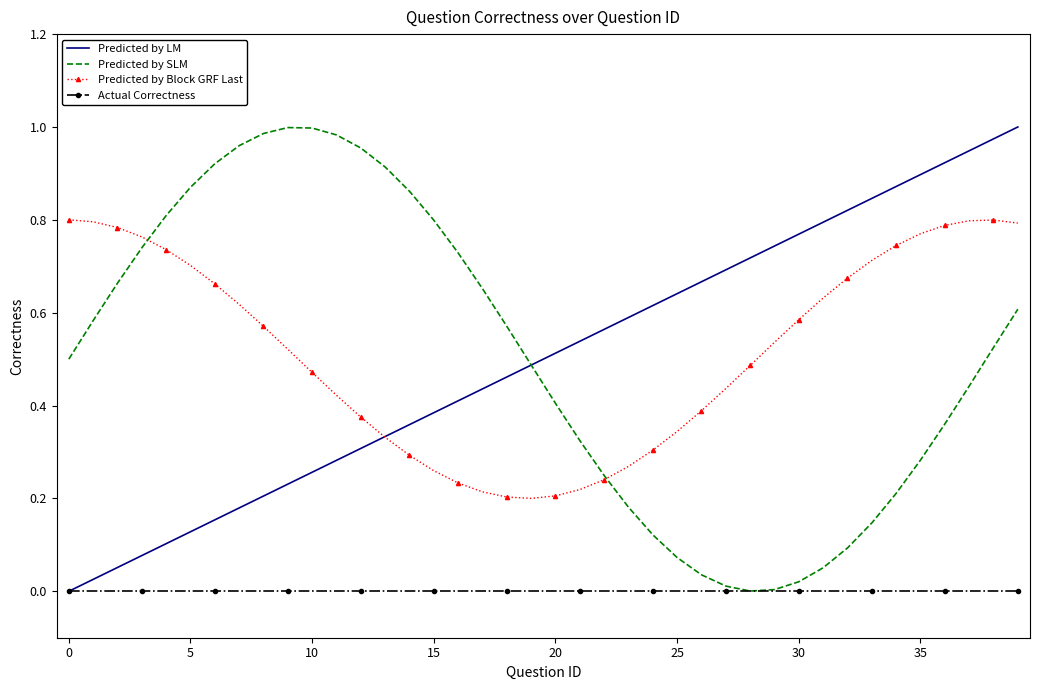

True or false: Predicted by Block GRF Last and Actual Correctness cross at least once.

False